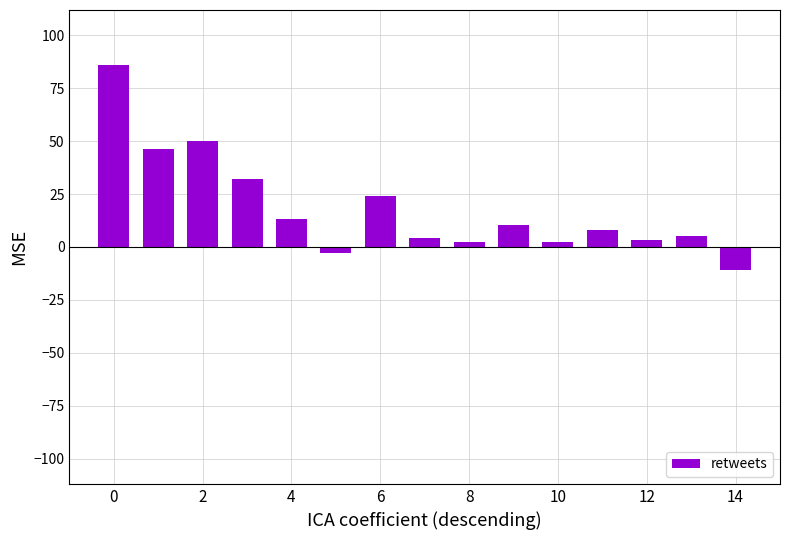

What is the value of the 5th bar from the left?

13.1